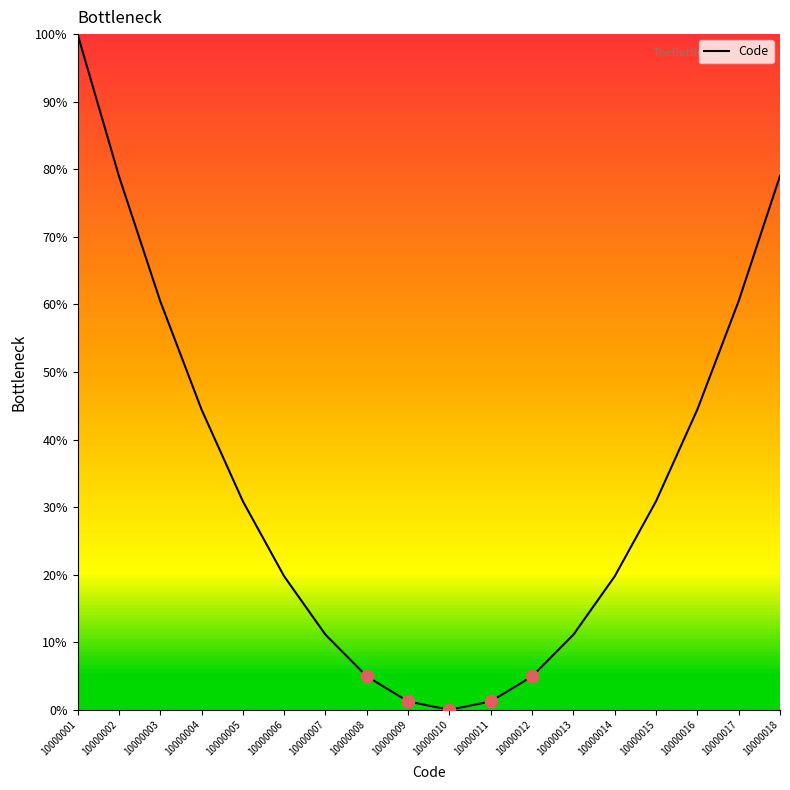

Which has a higher value, 10000008 or 10000016?

10000016